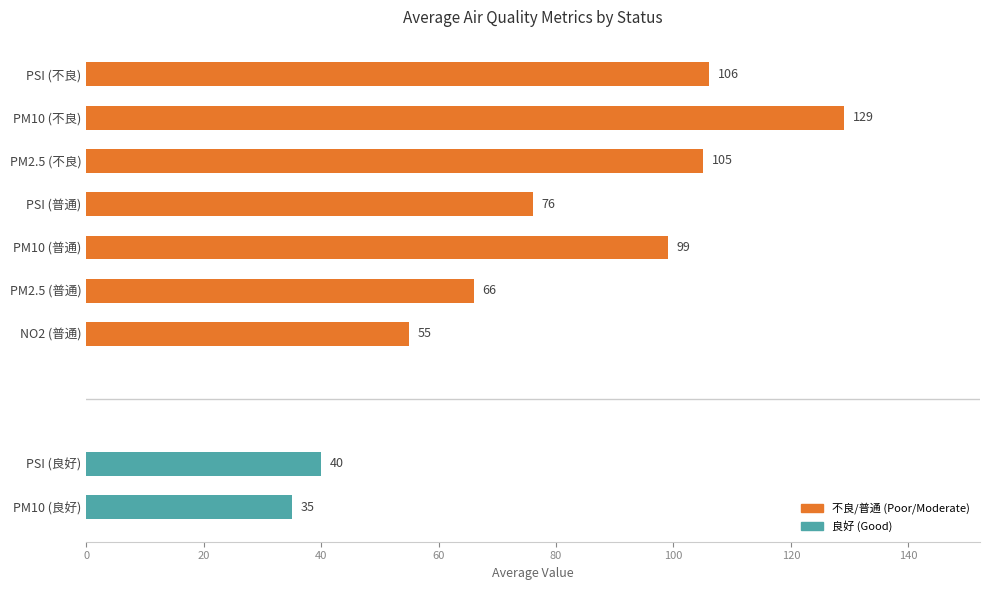

What is the label of the 3rd bar from the left?

NO2